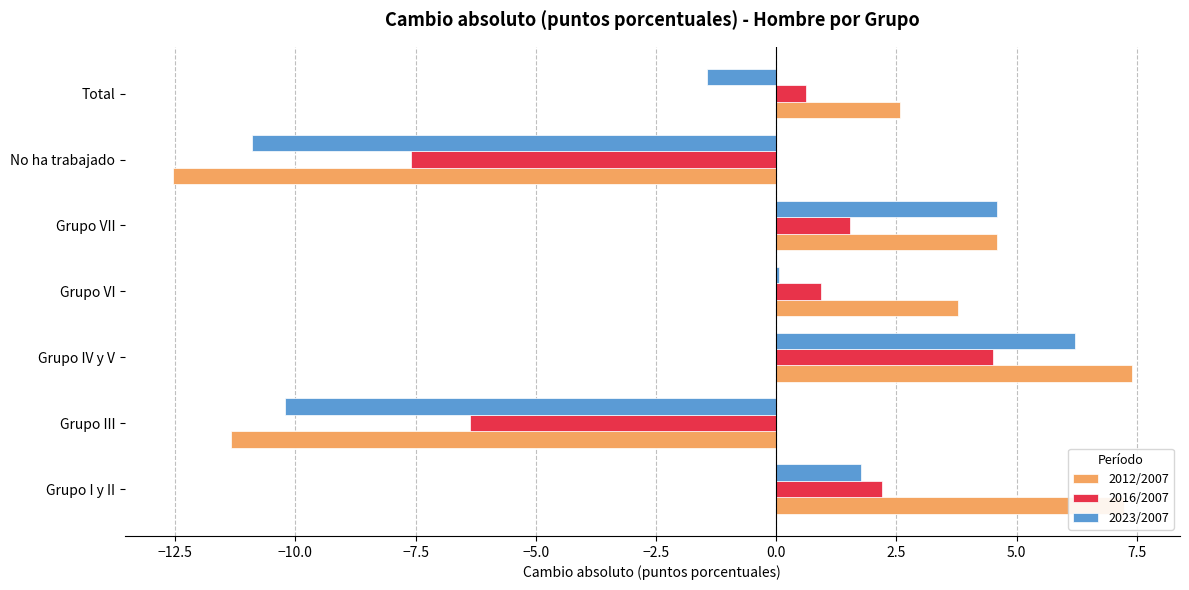

Is the value of 2023/2007 at No ha trabajado greater than the value of 2012/2007 at Grupo VII?

No